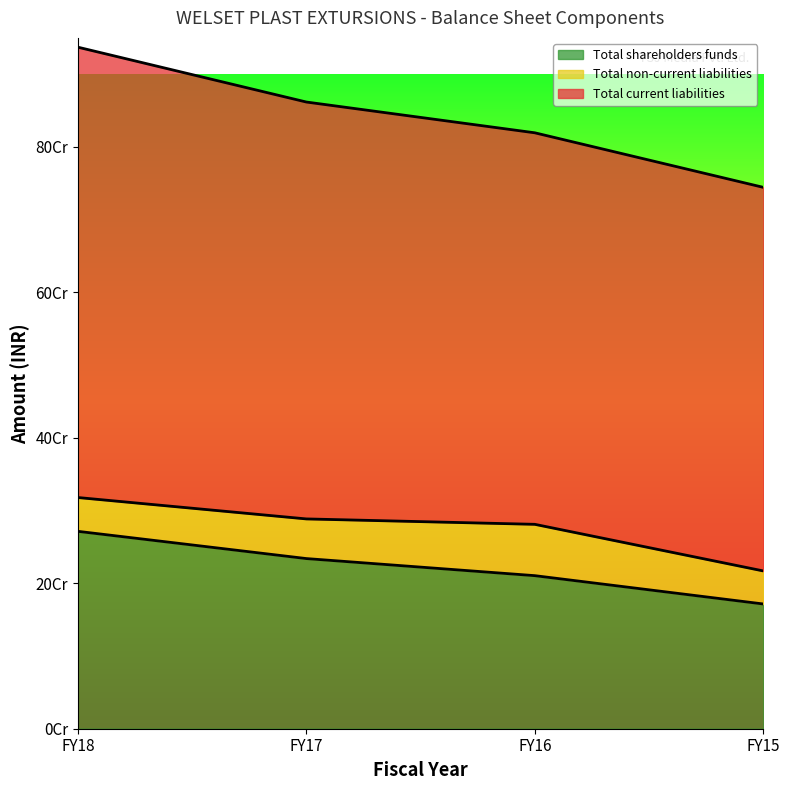

At which category is the sum across all series the highest?

FY18